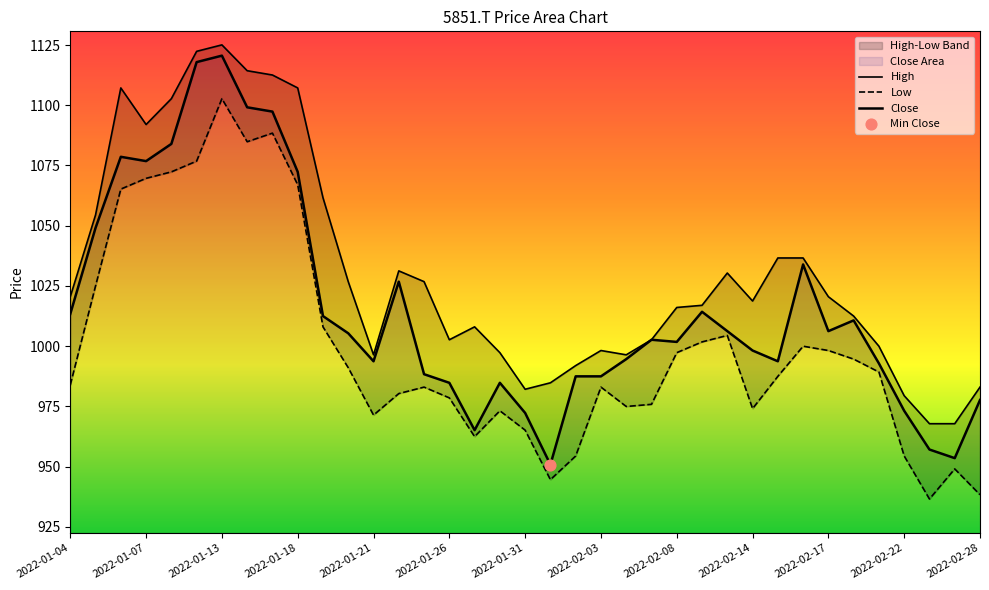

Which series contains the highest Y value?

High